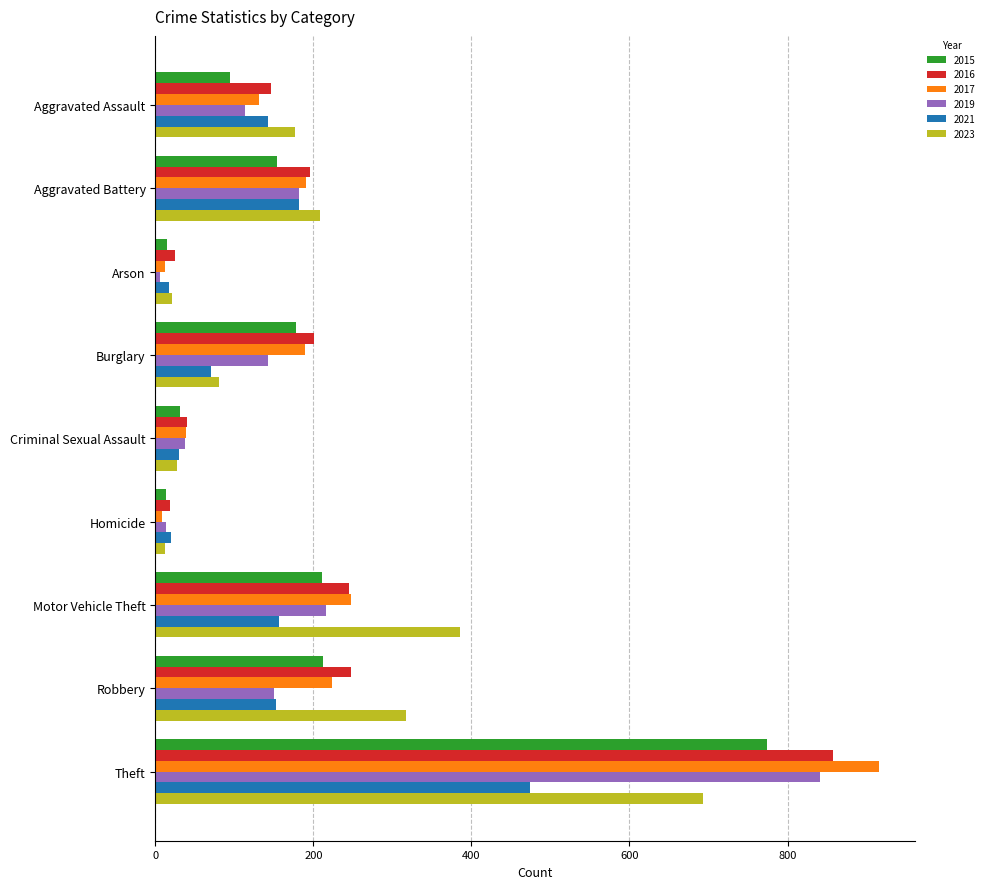

Which series has the widest spread of values?

2017